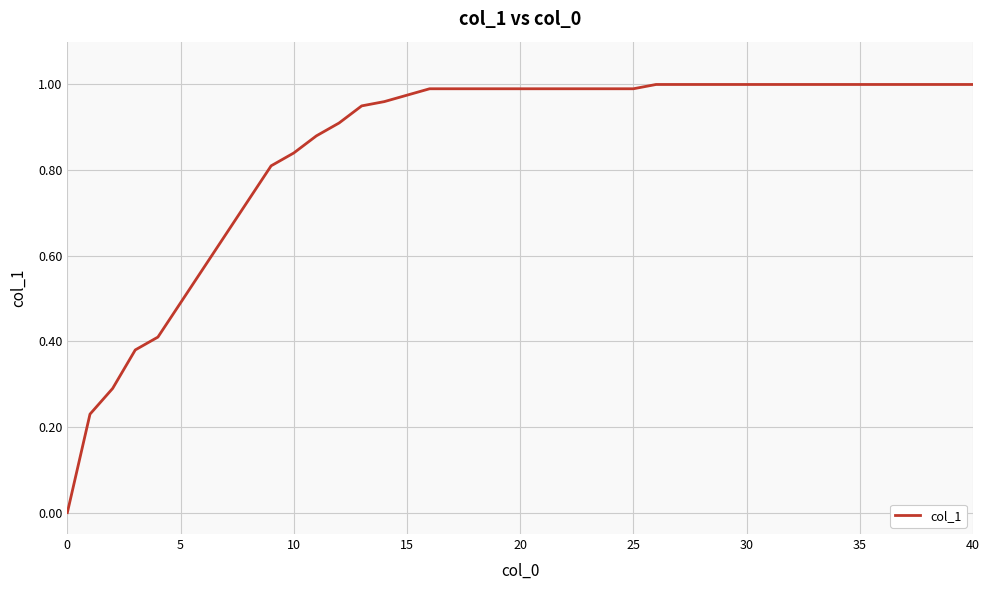

Does the chart display data point markers on the line(s)?

No